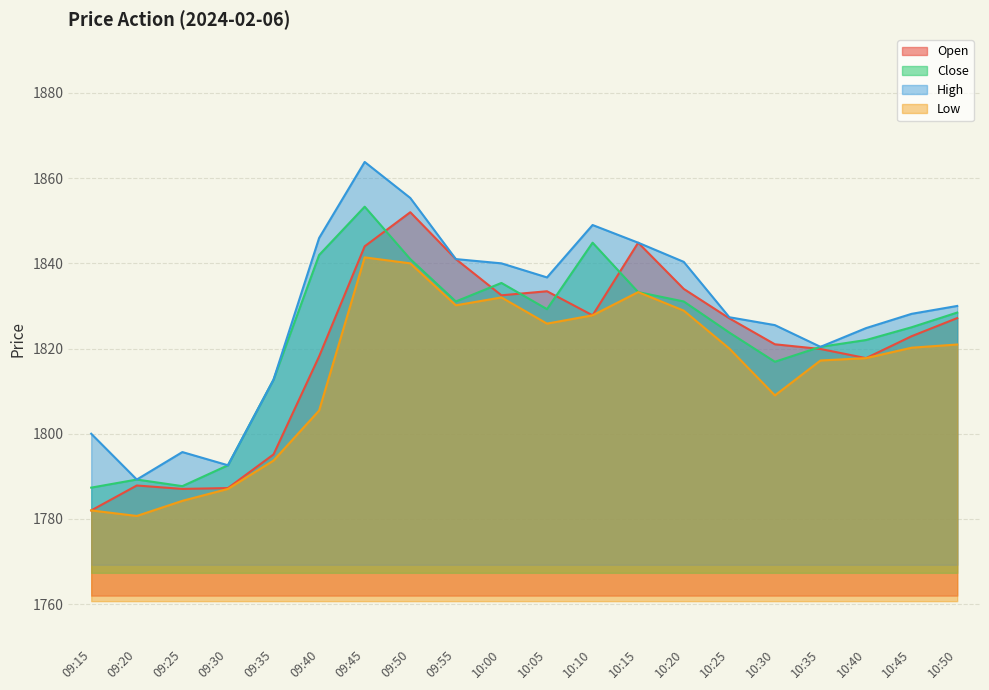

At which label does Low reach its minimum?

09:20